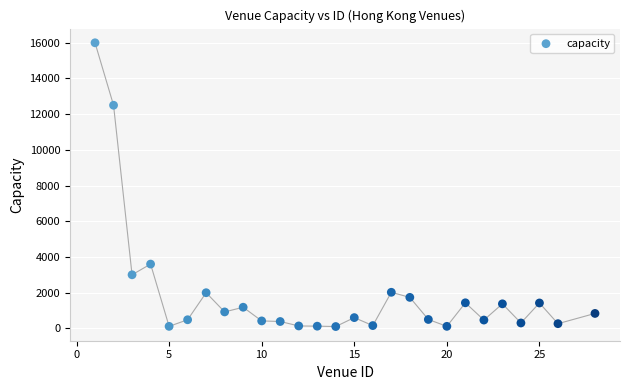

What is the range of X values (max minus min)?

27